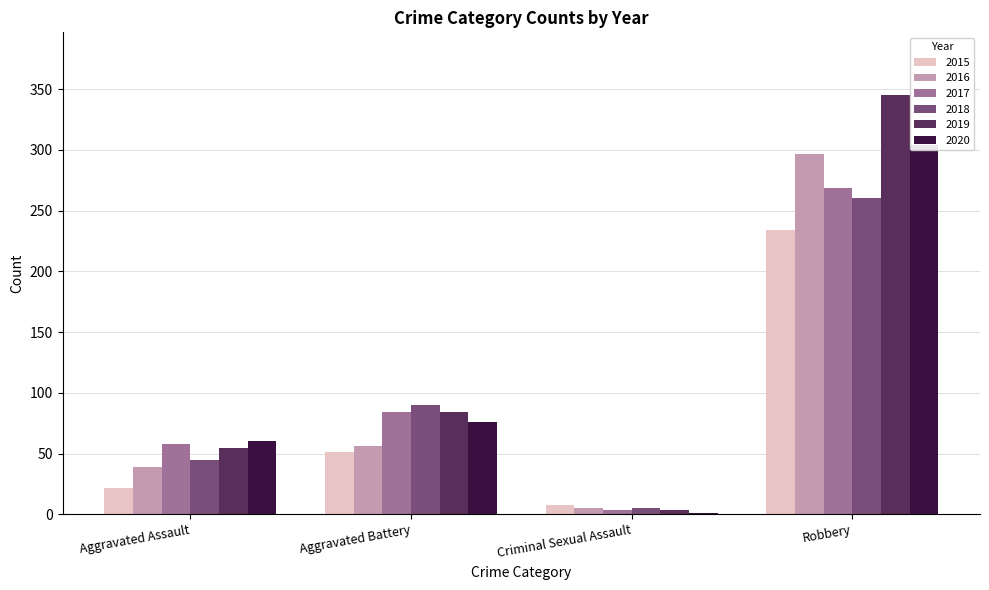

Read the 2018 value at Aggravated Battery, to the nearest 50.

100